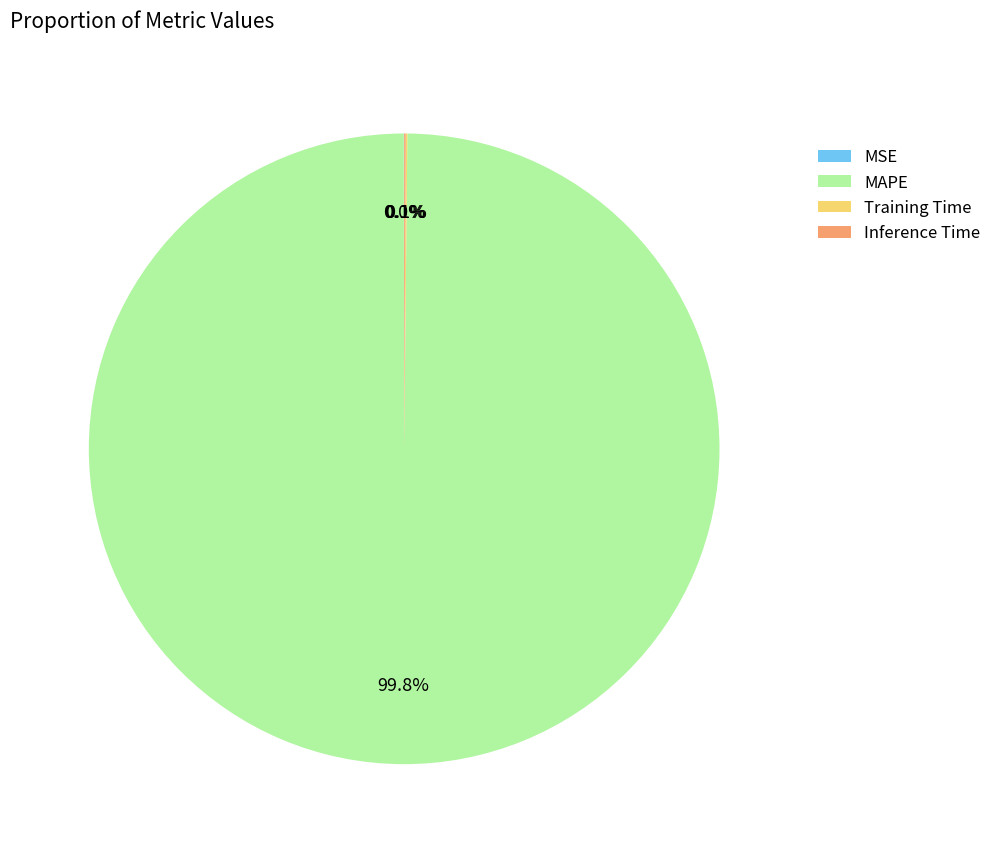

Which category has the biggest portion of the pie?

MAPE